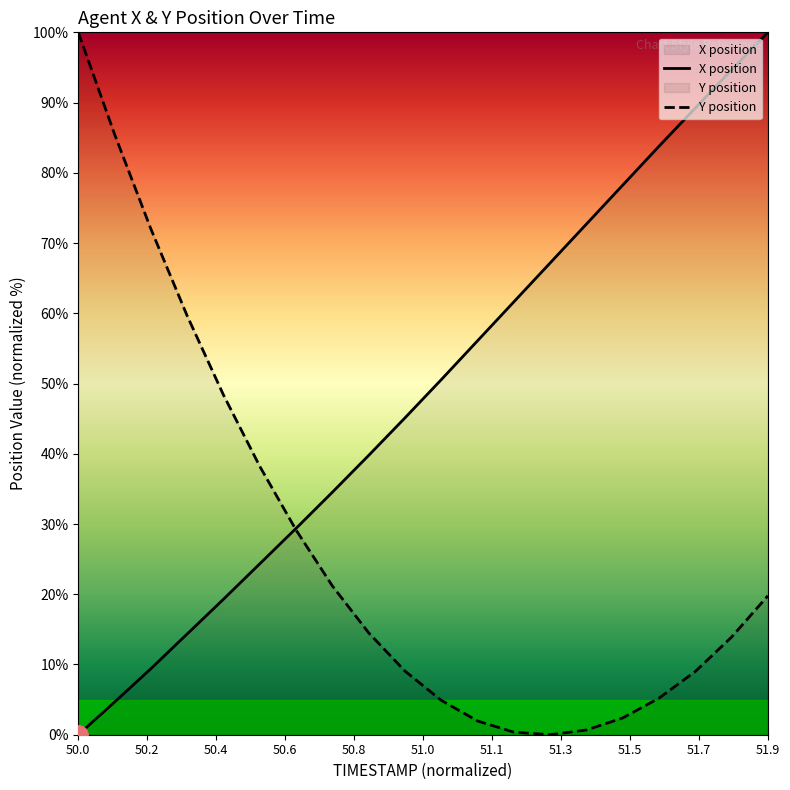

How many data points in X are less than 50?

10